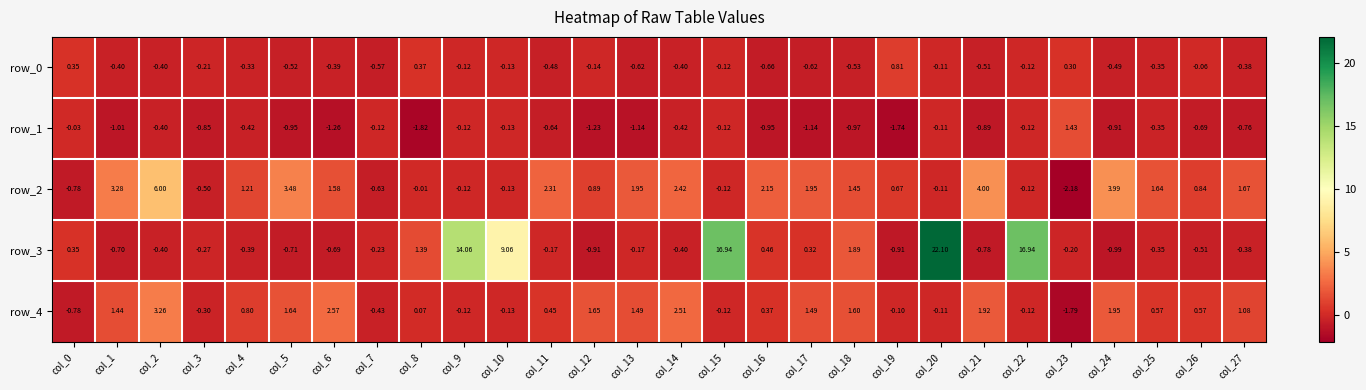

Is the value of row_3 at col_0 greater than the value of row_4 at col_27?

No